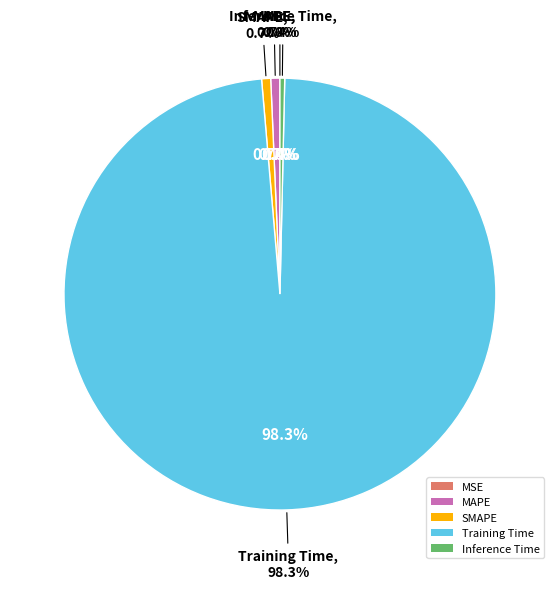

Combined, do SMAPE and MAPE account for over 50%?

No